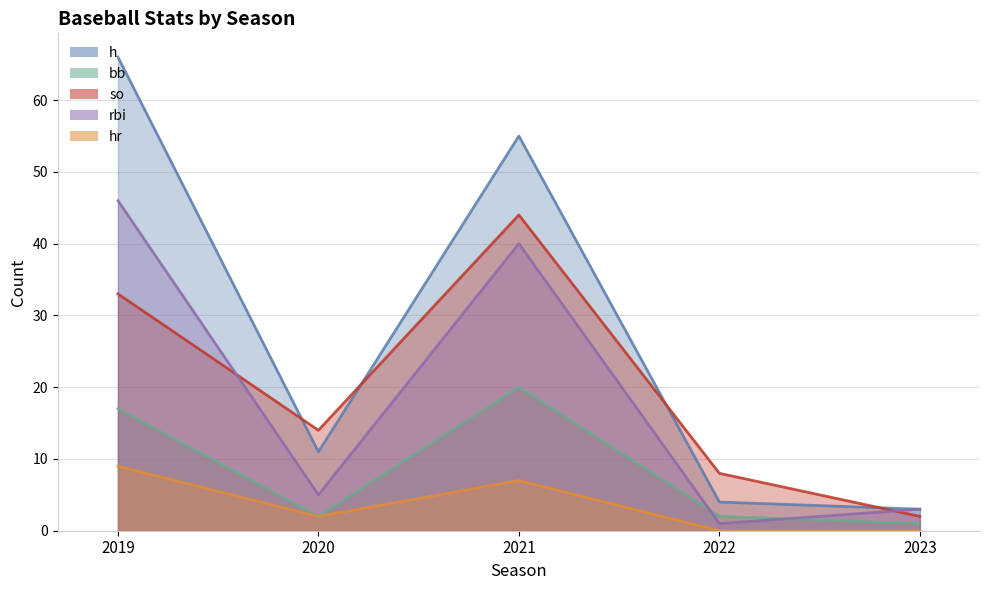

Is the value of h at 2021 greater than the value of bb at 2019?

Yes